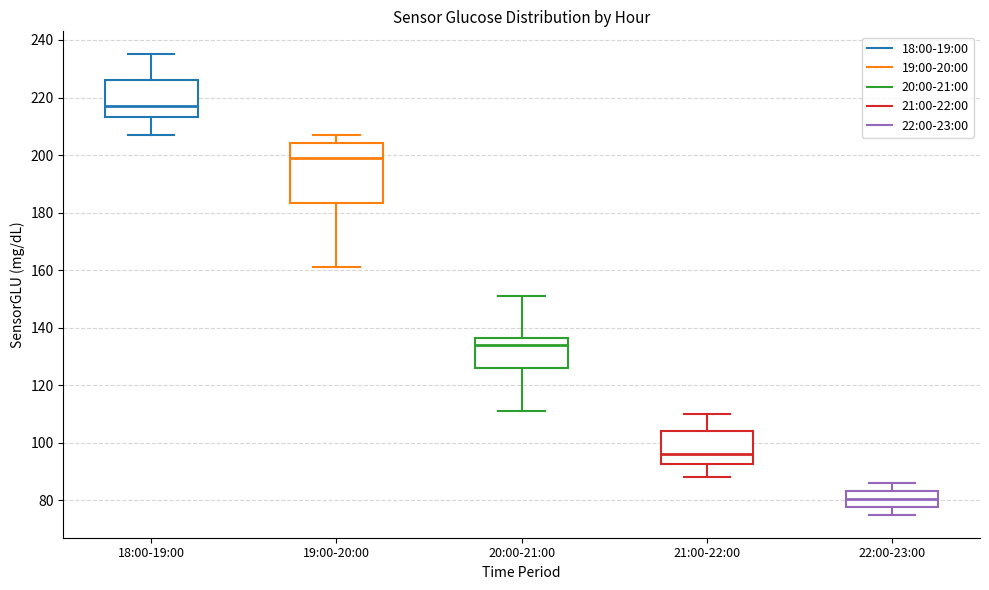

Which box's median line is the highest?

18:00-19:00